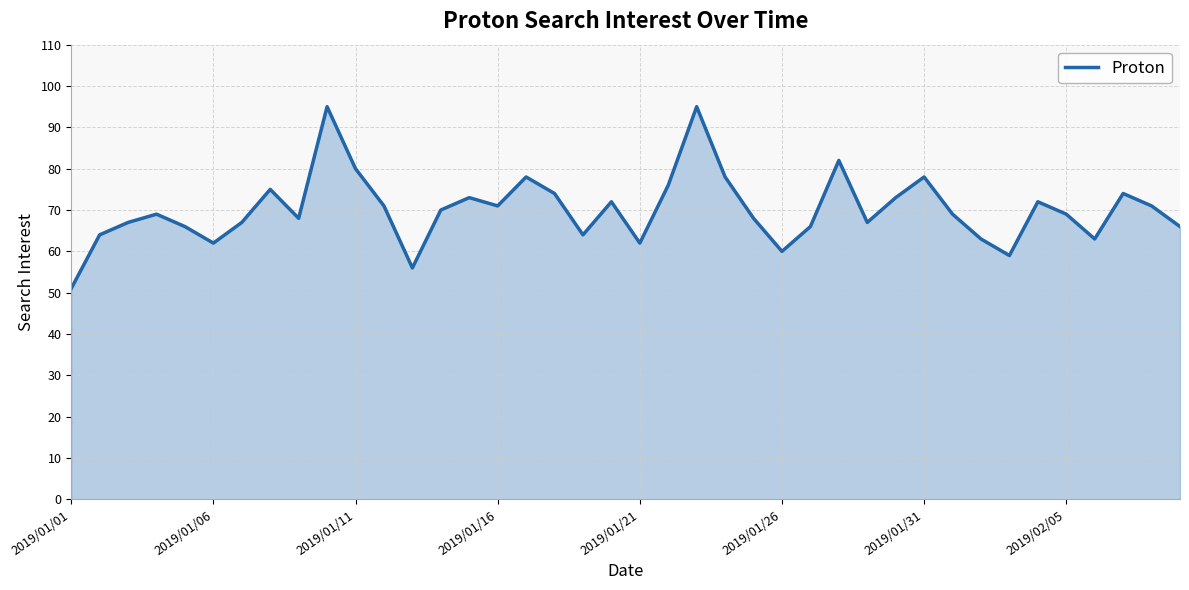

What is the difference between the maximum and minimum values?

44